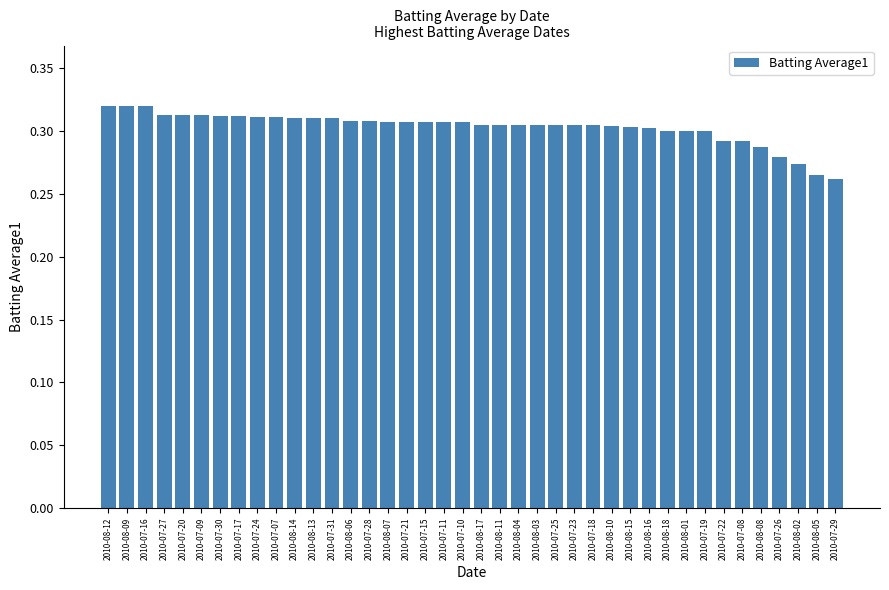

At which category does the chart reach its minimum across all series?

2010-07-29